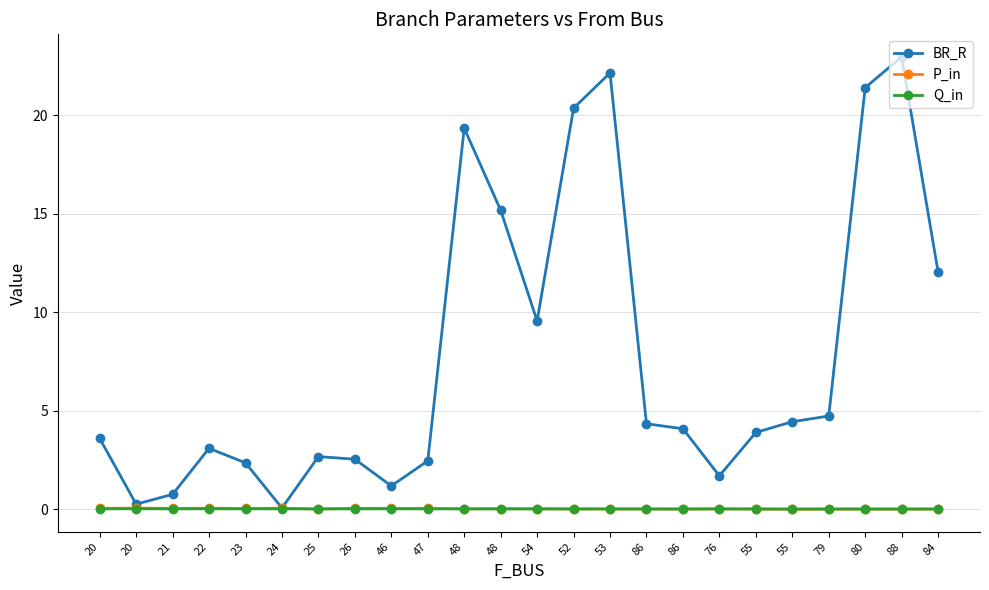

Is this an area chart (filled region under the line)?

No